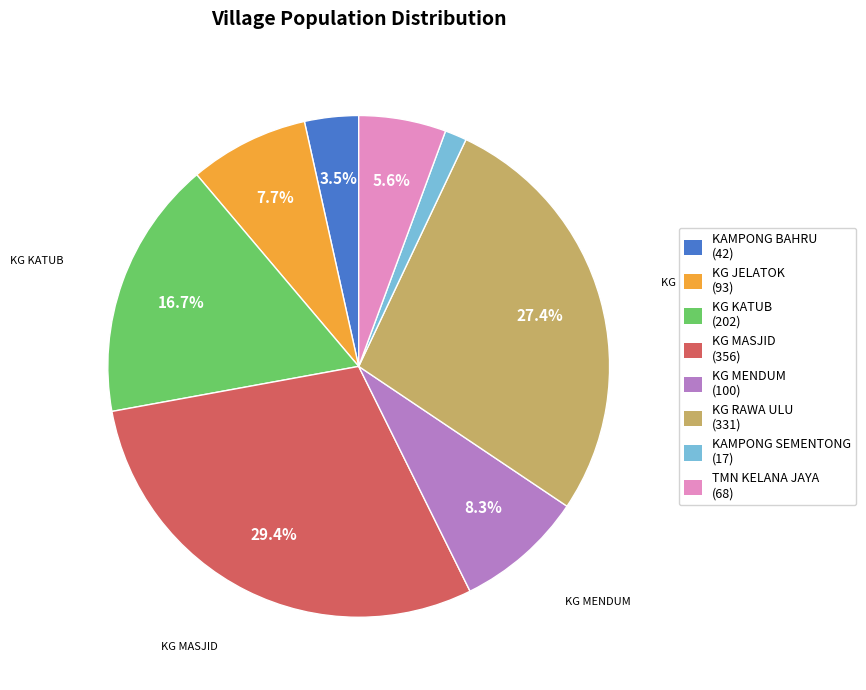

Does any single category account for the majority?

No